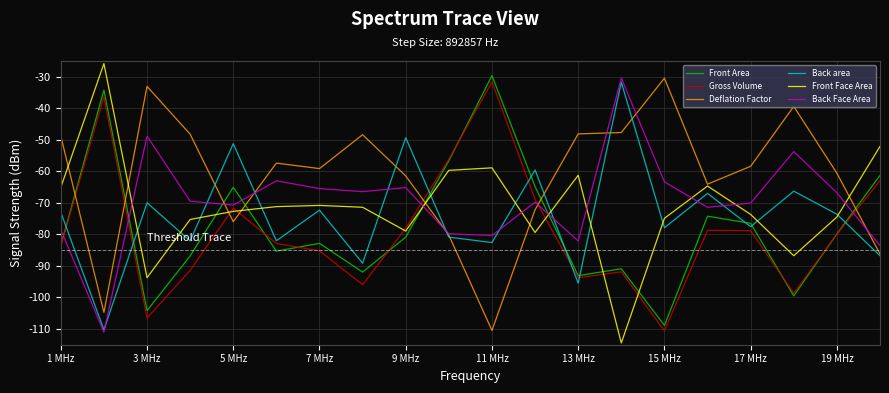

Reading left to right, transcribe all the data shown in this chart.

Front Area: -83.5	-34.2	-104.2	-86.8	-65.1	-85.3	-82.8	-92.0	-80.8	-56.7	-29.6	-64.8	-93.1	-90.9	-108.9	-74.2	-76.5	-99.5	-79.9	-61.3
Gross Volume: -83.7	-36.4	-106.5	-91.4	-71.7	-82.9	-85.2	-96.0	-78.0	-56.2	-31.6	-68.9	-93.7	-91.9	-110.6	-78.7	-78.8	-98.7	-80.0	-63.0
Deflation Factor: -48.8	-104.8	-33.1	-48.2	-76.0	-57.4	-59.1	-48.4	-61.5	-80.2	-110.5	-72.2	-48.1	-47.7	-30.5	-64.1	-58.4	-39.4	-60.6	-86.2
Back area: -73.0	-110.3	-70.0	-82.1	-51.2	-82.0	-72.3	-89.2	-49.3	-80.9	-82.6	-59.6	-95.5	-31.7	-77.9	-67.0	-77.5	-66.3	-73.6	-86.8
Front Face Area: -65.1	-25.8	-93.7	-75.3	-72.7	-71.2	-70.8	-71.4	-78.9	-59.7	-58.9	-79.4	-61.2	-114.4	-74.9	-64.7	-73.7	-86.8	-74.5	-52.1
Back Face Area: -78.5	-111.0	-48.8	-69.5	-70.7	-63.0	-65.5	-66.4	-65.2	-79.8	-80.3	-69.8	-82.1	-30.4	-63.3	-71.4	-70.1	-53.7	-66.8	-83.6